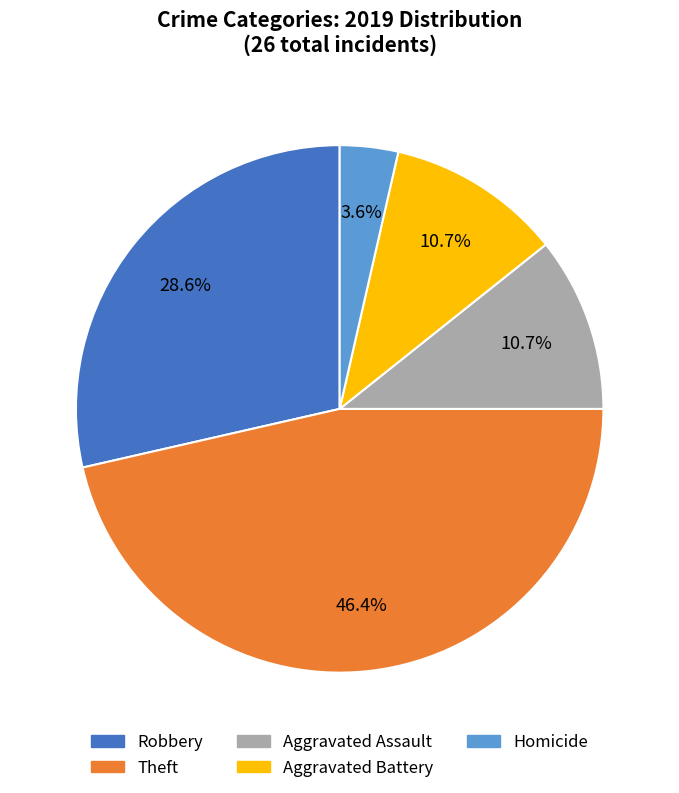

How many segments does this pie chart have?

5